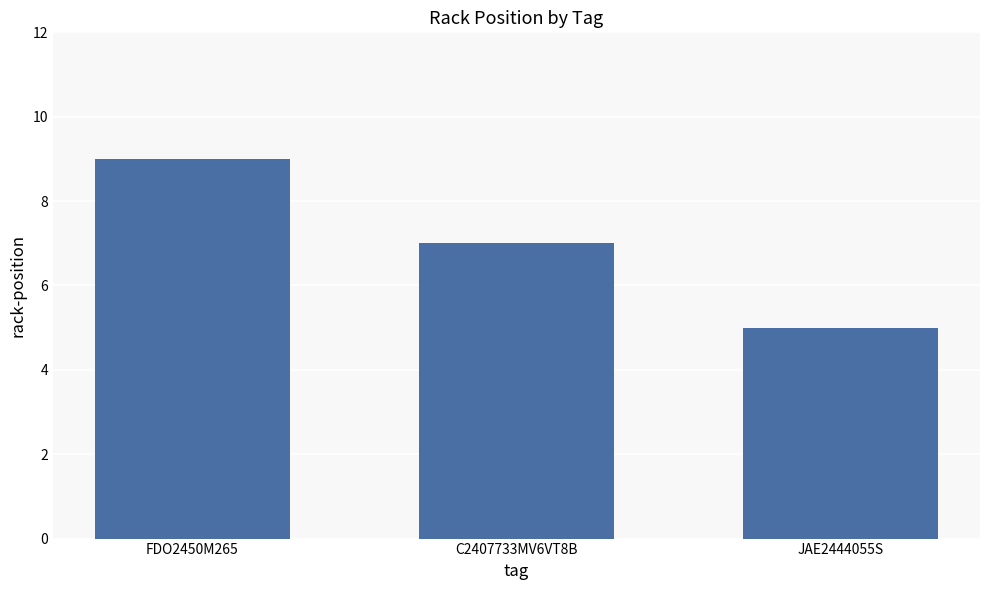

List the labels in order of value, smallest first.

JAE2444055S, C2407733MV6VT8B, FDO2450M265